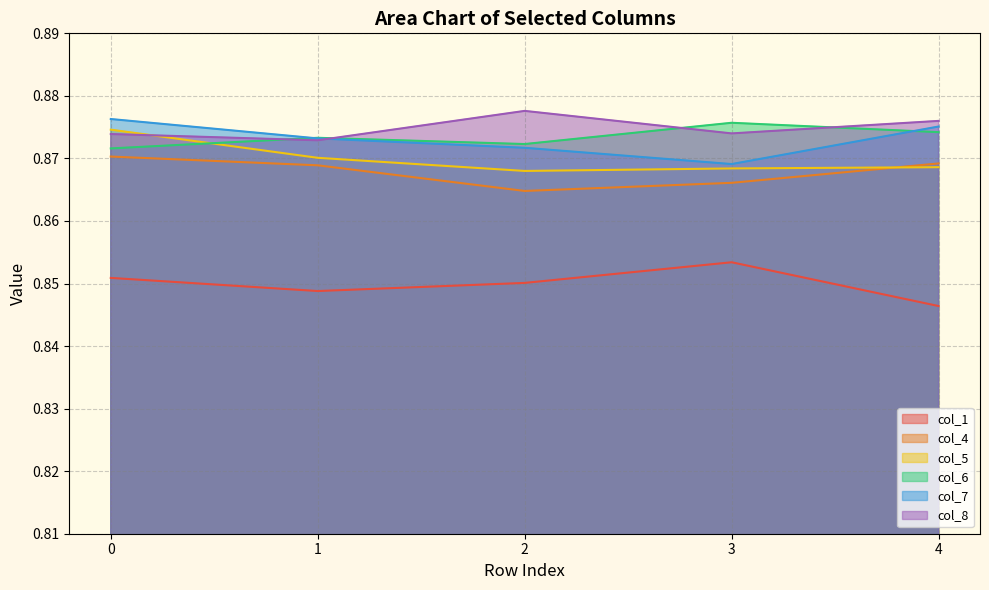

At 2, list the series in order from largest to smallest.

col_8, col_6, col_7, col_5, col_4, col_1